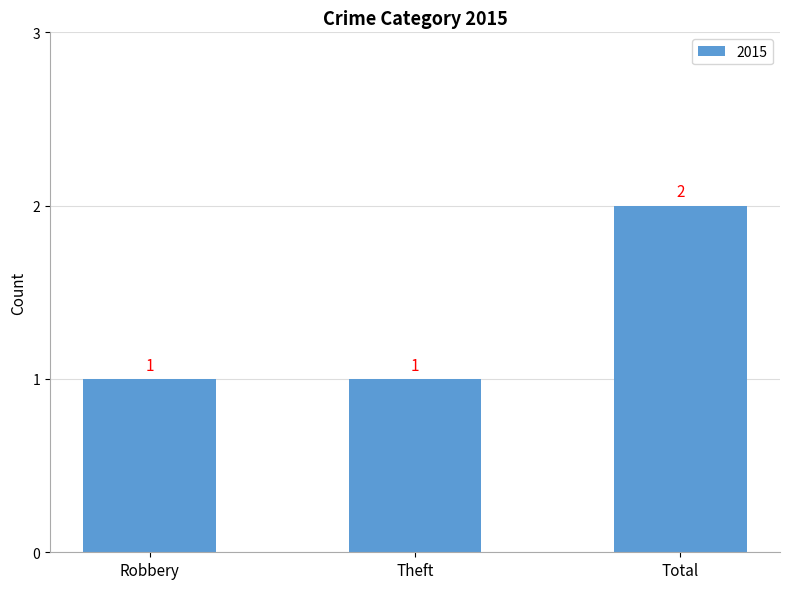

At which category does the chart reach its peak across all series?

Total